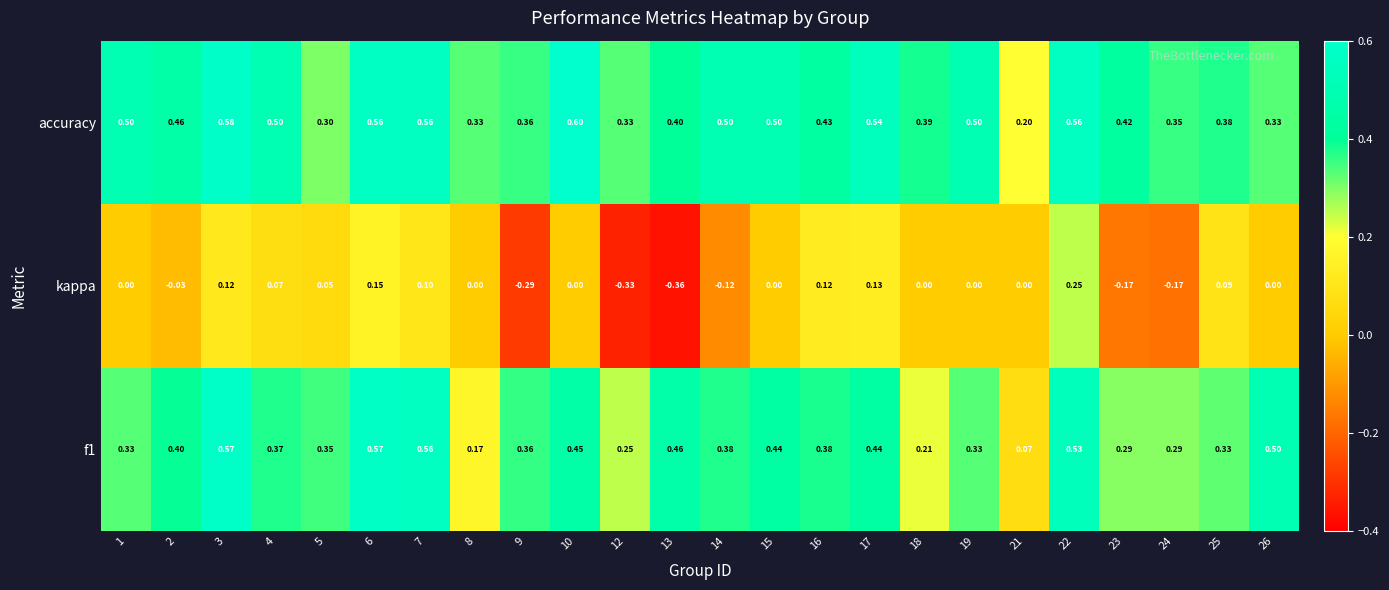

What is the maximum value shown in the chart?

0.6